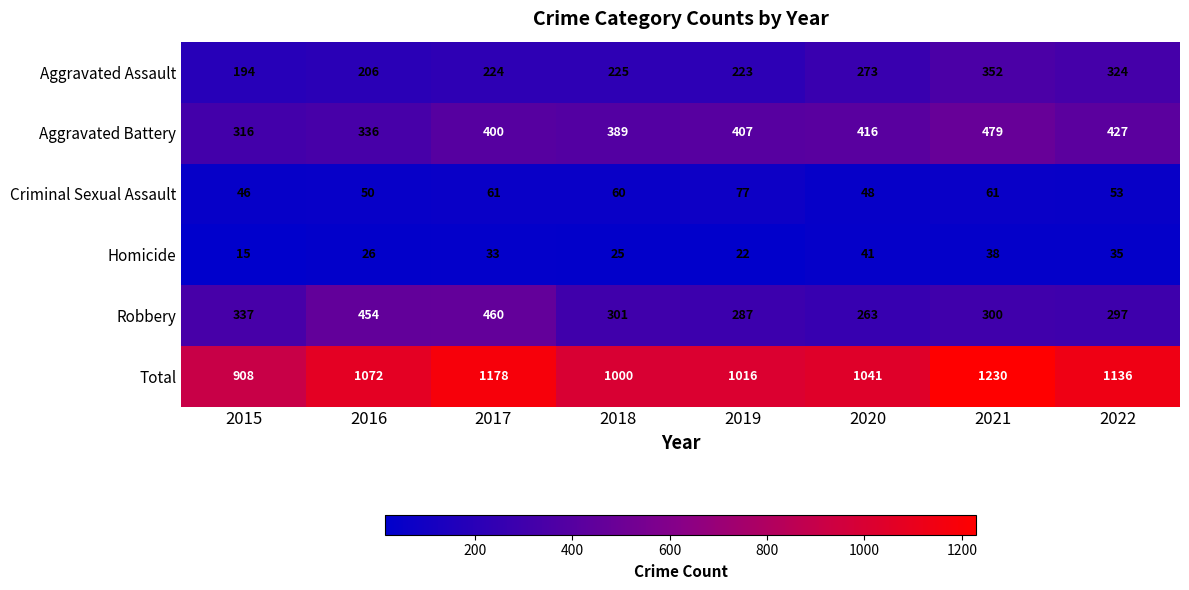

What is the difference between the Homicide values at 2021 and 2018?

13